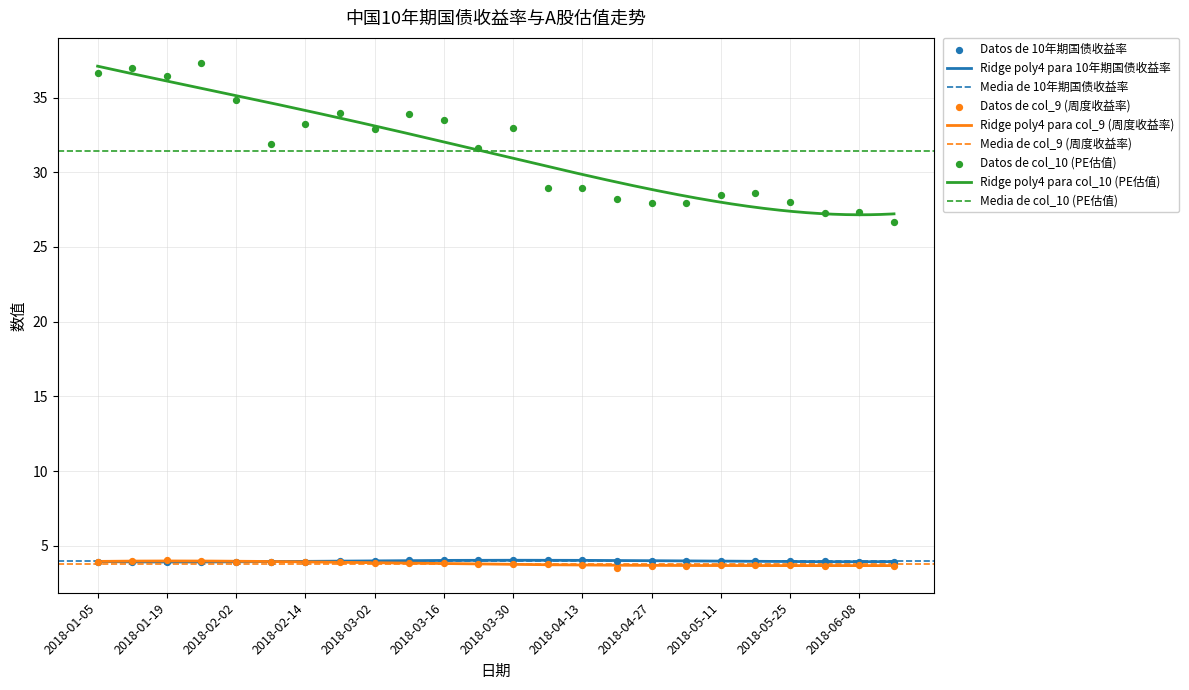

At which category is the sum across all series the highest?

2018-01-26